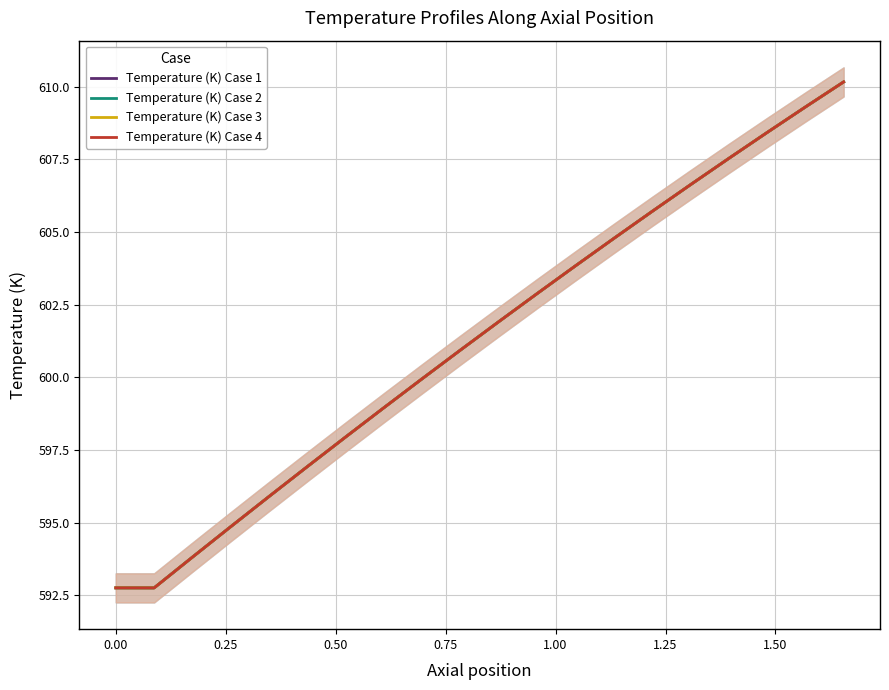

What is the lowest value of the Temperature (K) Case 3 series?

592.7